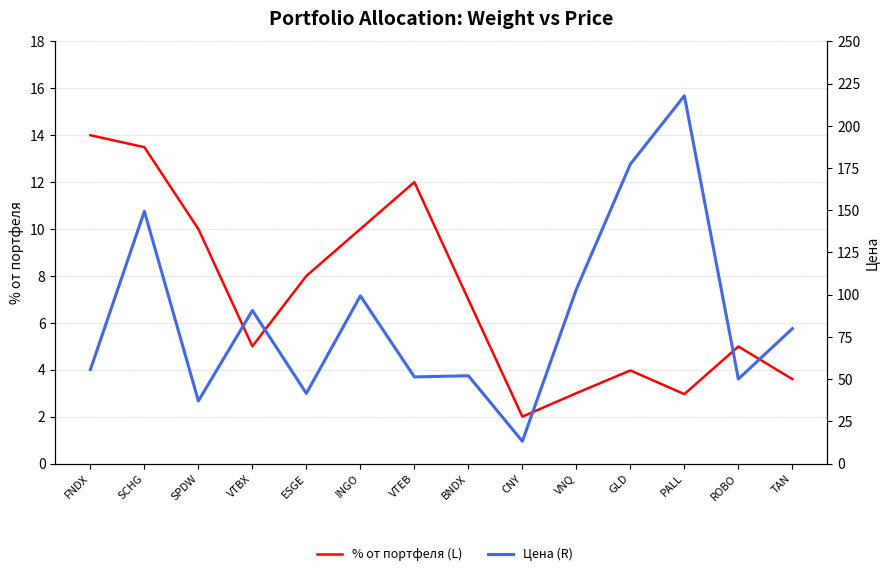

What position from the right is VTEB?

8